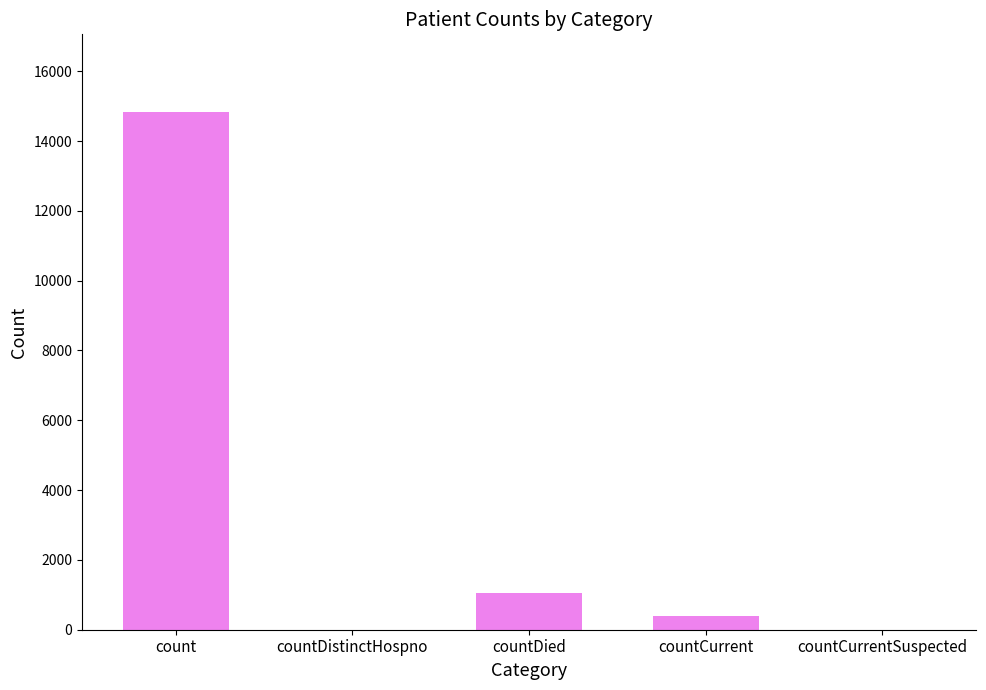

What is the sum of the values at countCurrentSuspected and countCurrent?

383